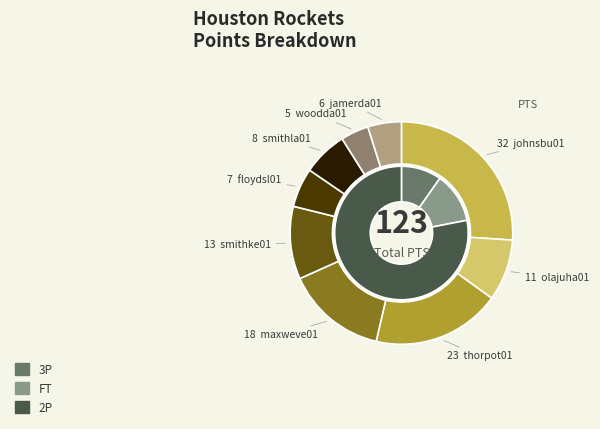

What is the change in value from thorpot01 to smithke01?

-10